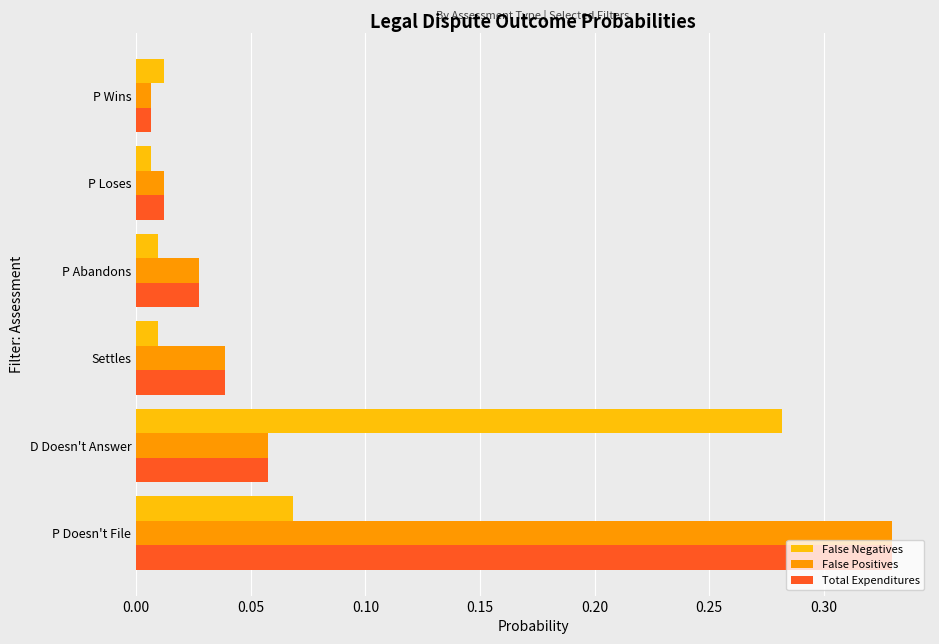

The value of Total Expenditures at Settles is 0.1. True or false?

False